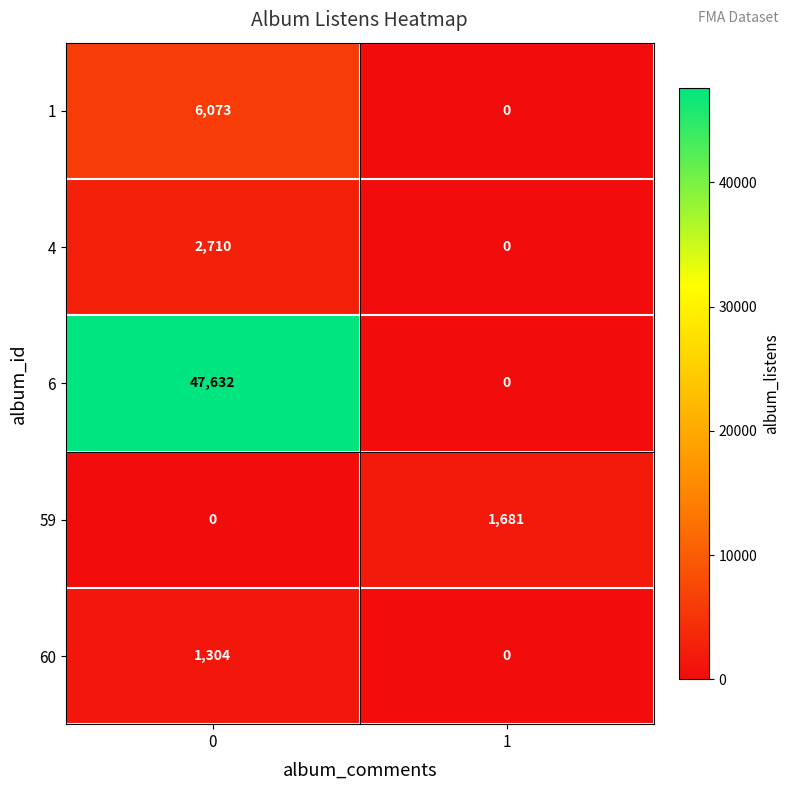

Reading left to right, extract all data points from this chart.

1: 6073	0
4: 2710	0
6: 47632	0
59: 0	1681
60: 1304	0